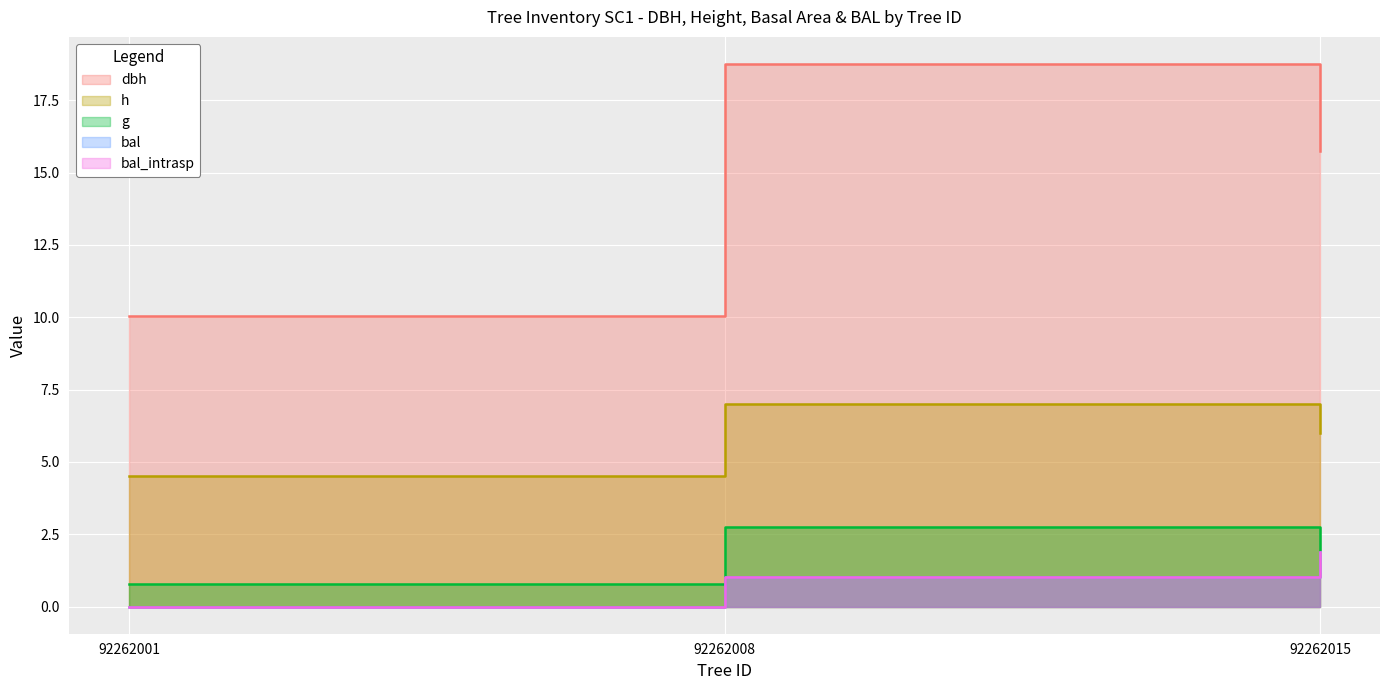

Which label corresponds to the largest value in the chart?

92262008